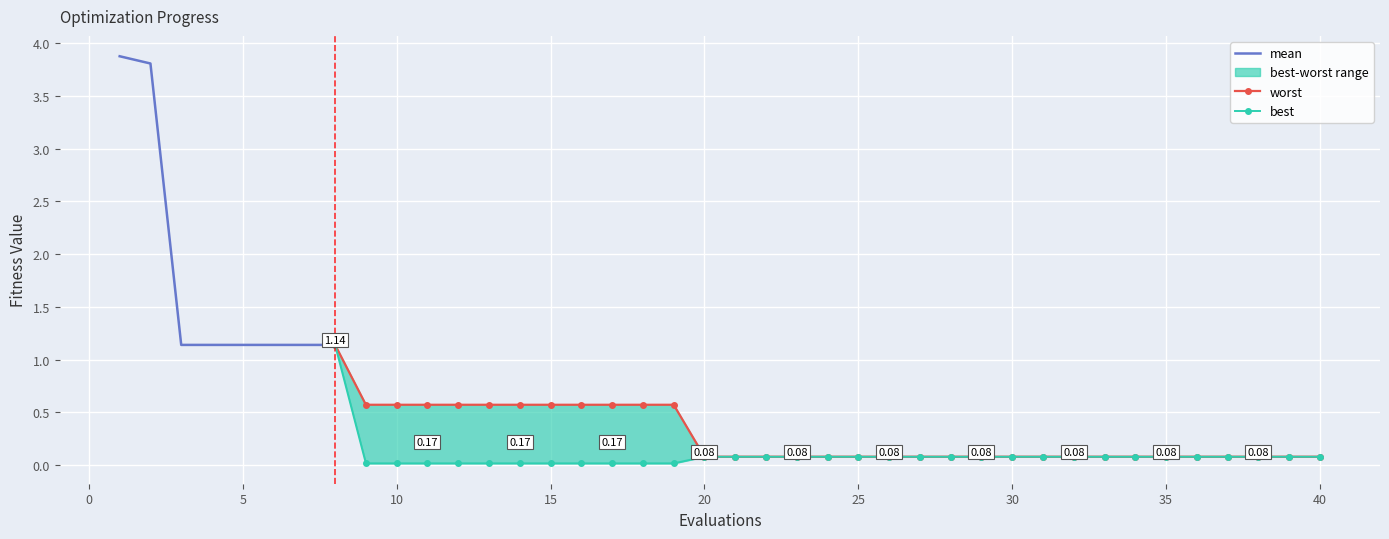

At how many categories does at least one series exceed 3?

2